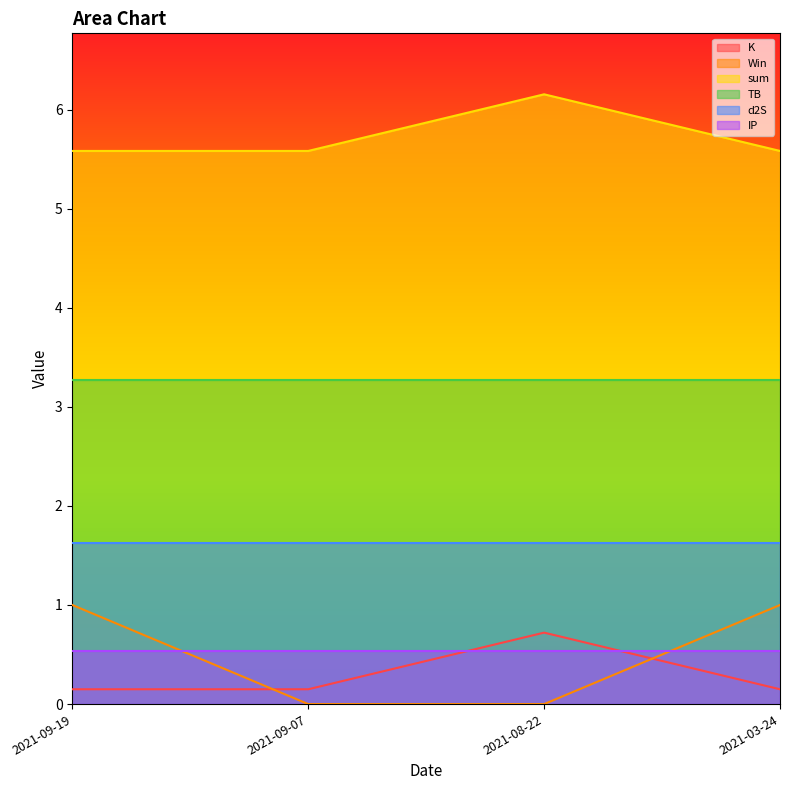

True or false: d2S and IP cross at least once.

False